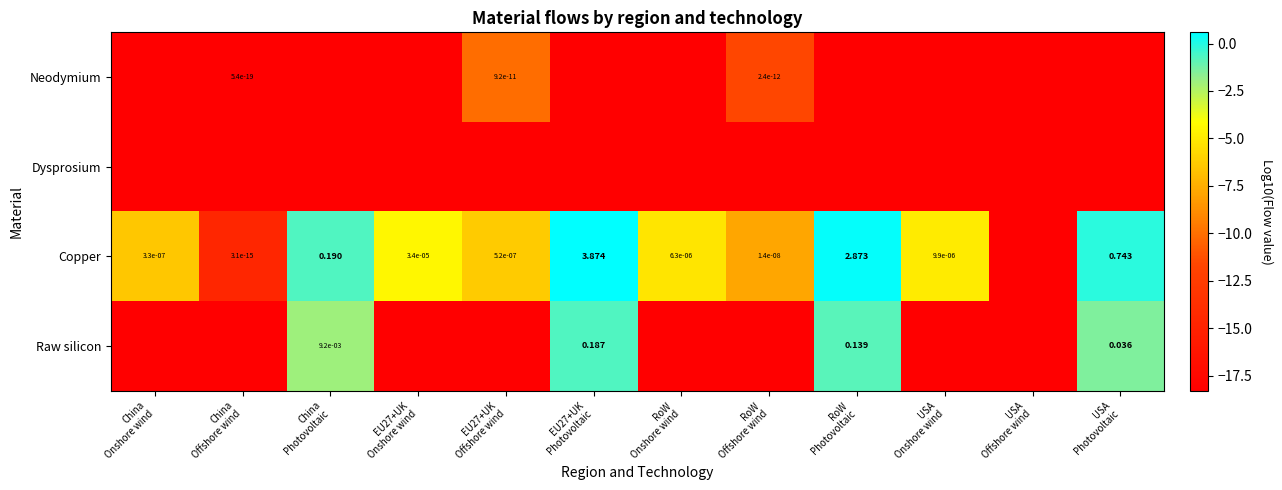

What is the sum of the Raw silicon values at USA Onshore wind and RoW Photovoltaic?

-22.1